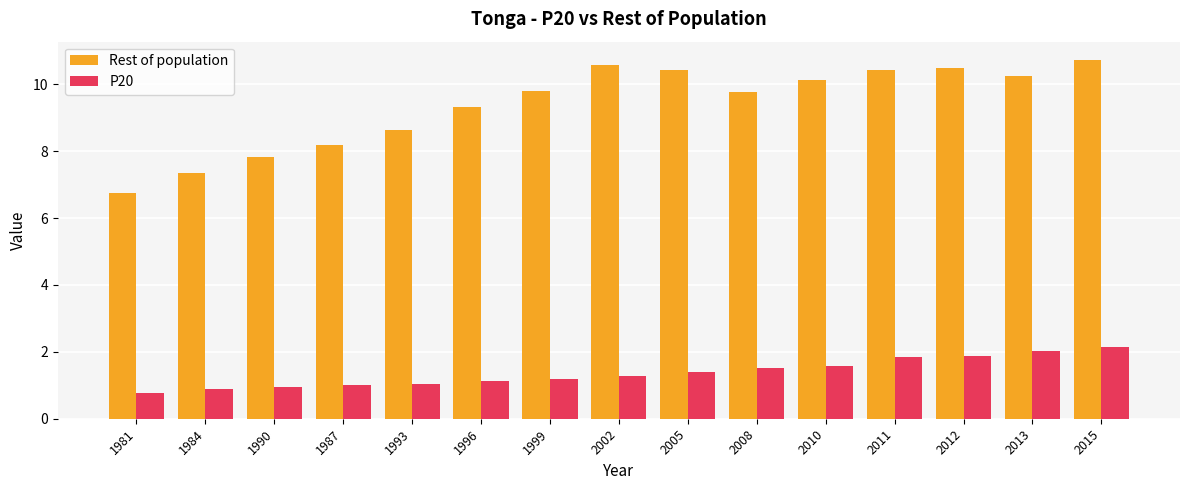

What is the total value across all series at 2010?

11.7